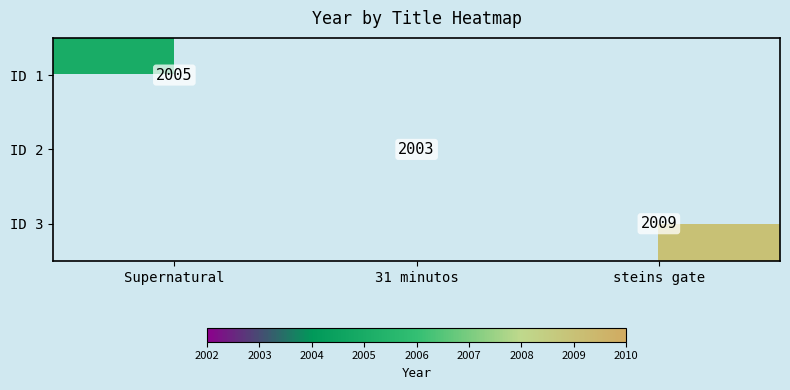

The ID 1 series shows 0 at 31 minutos. True or false?

True